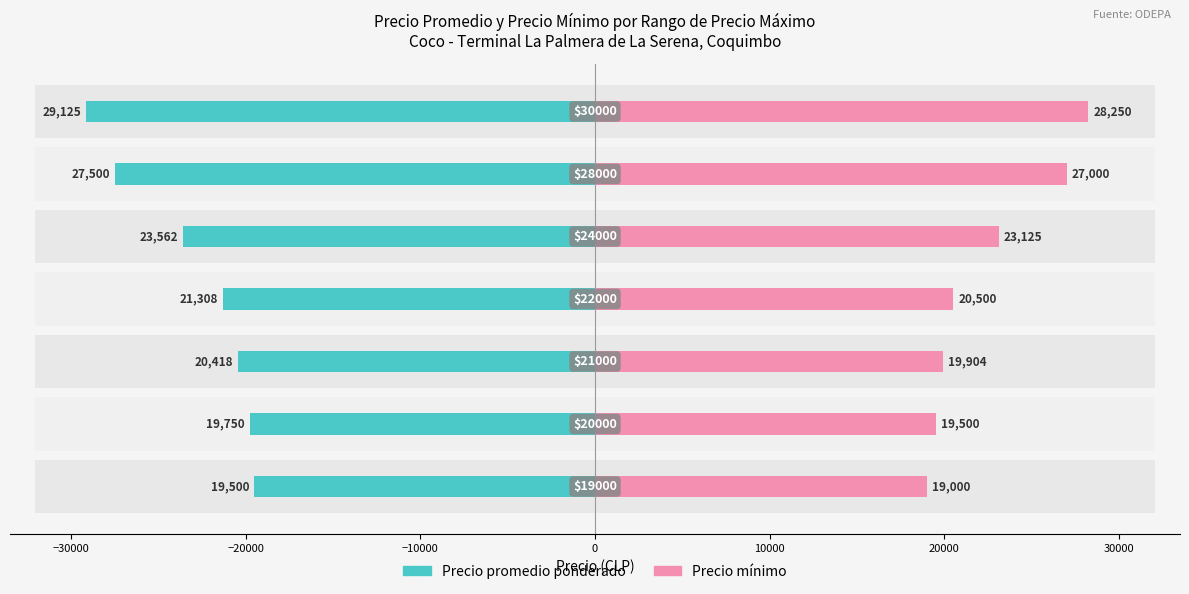

List the series in order of their overall mean, highest first.

Precio promedio ponderado, Precio mínimo